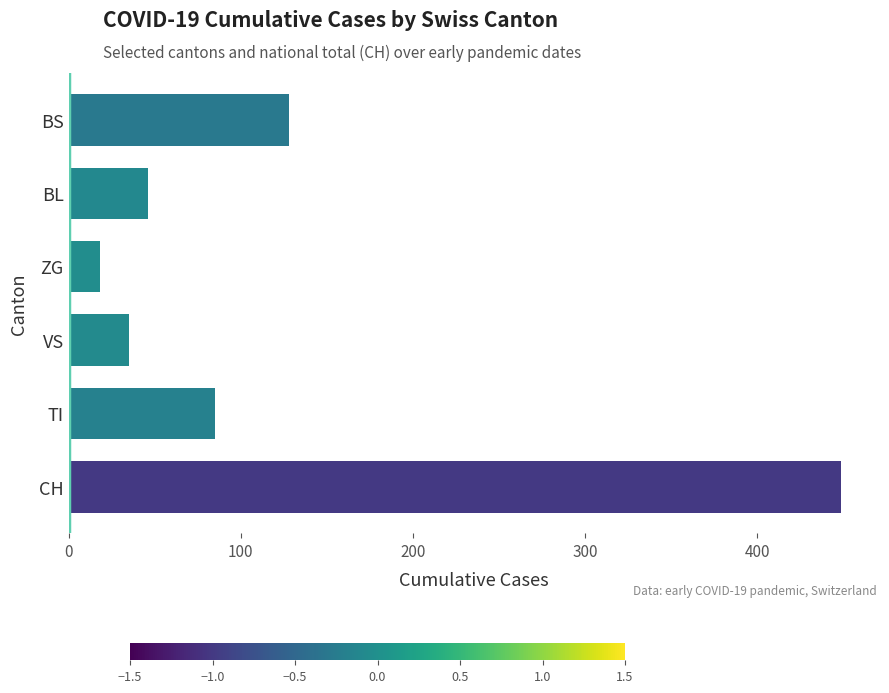

Rank the categories by value from lowest to highest.

ZG, VS, BL, TI, BS, CH